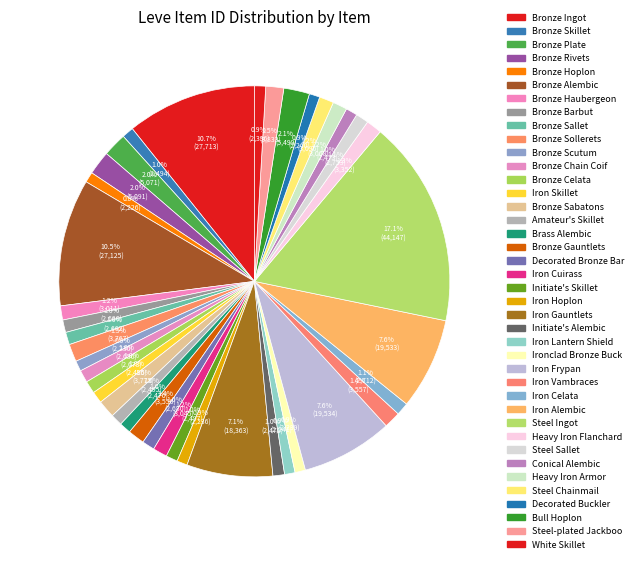

To the nearest percent, what is the average slice percentage?

2%